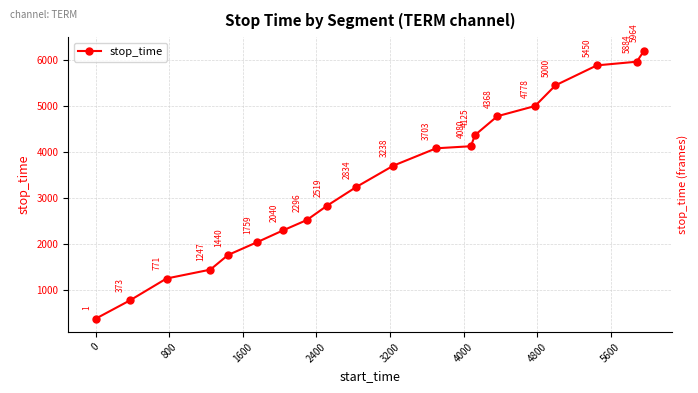

What is the maximum value shown in the chart?

6205